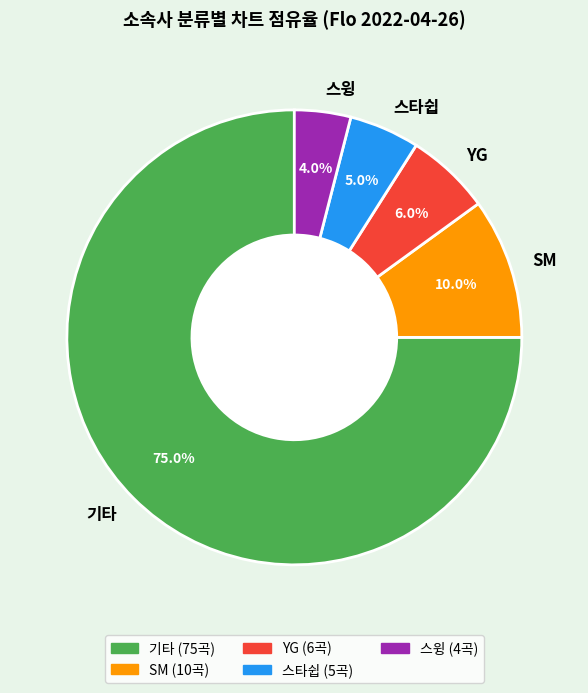

Do YG and 스타쉽 together represent more than half of the pie?

No